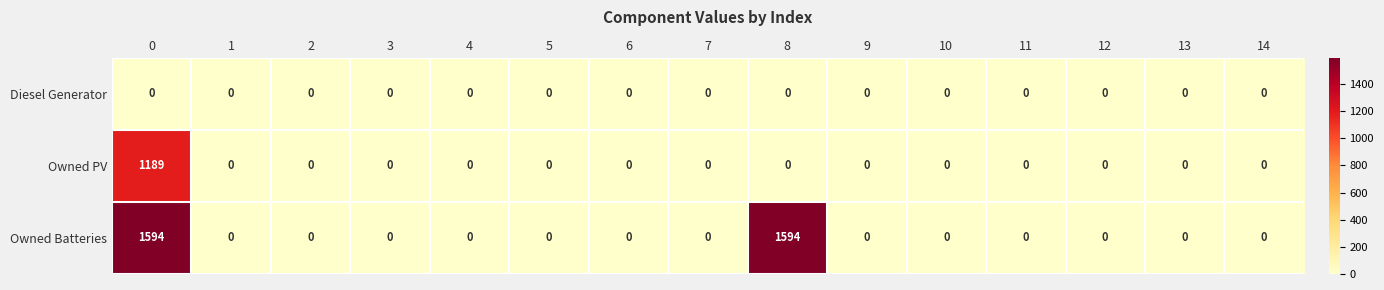

What is the average value of the Owned PV series?

79